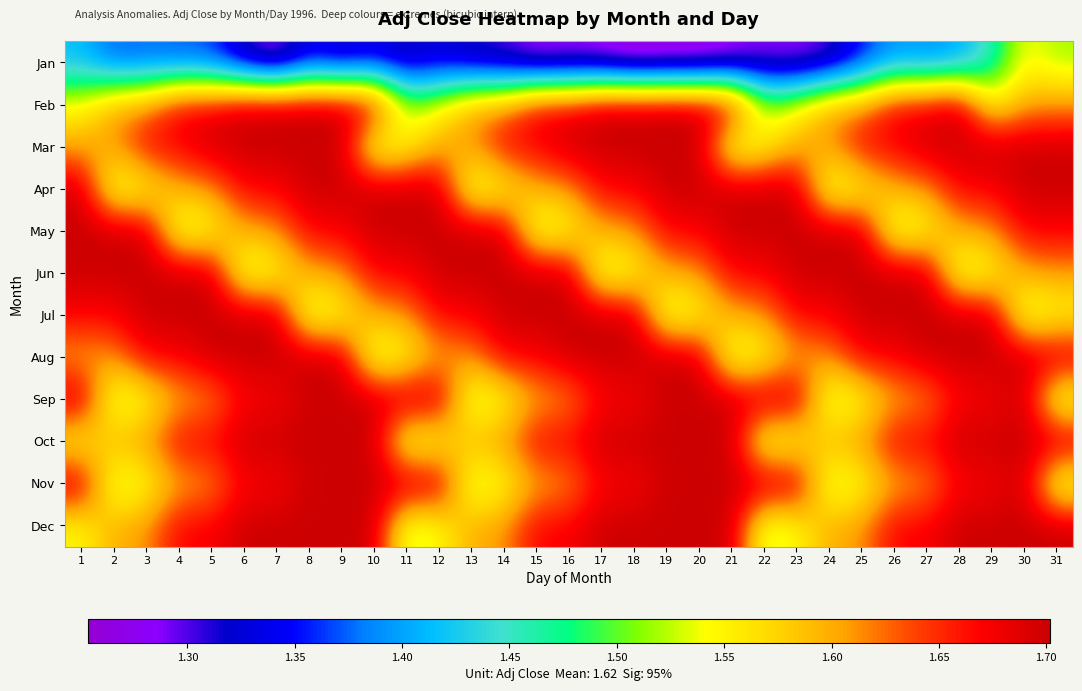

Reading right to left, list all the values displayed in this chart.

Jan: 31=1.5	30=1.5	29=1.5	28=1.4	27=1.4	26=1.4	25=1.3	24=1.3	23=1.3	22=1.3	21=1.3	20=1.3	19=1.3	18=1.3	17=1.3	16=1.3	15=1.3	14=1.3	13=1.3	12=1.3	11=1.3	10=1.3	9=1.3	8=1.3	7=1.3	6=1.3	5=1.4	4=1.4	3=1.4	2=1.4	1=1.4
Feb: 31=1.6	30=1.6	29=1.5	28=1.7	27=1.7	26=1.7	25=1.6	24=1.6	23=1.5	22=1.5	21=1.7	20=1.7	19=1.7	18=1.7	17=1.7	16=1.7	15=1.7	14=1.6	13=1.6	12=1.5	11=1.5	10=1.7	9=1.7	8=1.7	7=1.7	6=1.7	5=1.7	4=1.7	3=1.6	2=1.6	1=1.5
Mar: 31=1.7	30=1.7	29=1.7	28=1.7	27=1.7	26=1.7	25=1.7	24=1.6	23=1.6	22=1.5	21=1.5	20=1.7	19=1.7	18=1.7	17=1.7	16=1.7	15=1.7	14=1.7	13=1.6	12=1.6	11=1.5	10=1.5	9=1.7	8=1.7	7=1.7	6=1.7	5=1.7	4=1.7	3=1.7	2=1.6	1=1.6
Apr: 31=1.7	30=1.7	29=1.7	28=1.7	27=1.6	26=1.6	25=1.5	24=1.5	23=1.7	22=1.7	21=1.7	20=1.7	19=1.7	18=1.7	17=1.7	16=1.6	15=1.6	14=1.5	13=1.5	12=1.7	11=1.7	10=1.7	9=1.7	8=1.7	7=1.7	6=1.7	5=1.6	4=1.6	3=1.5	2=1.5	1=1.7
May: 31=1.7	30=1.7	29=1.6	28=1.6	27=1.5	26=1.5	25=1.7	24=1.7	23=1.7	22=1.7	21=1.7	20=1.7	19=1.7	18=1.6	17=1.6	16=1.5	15=1.5	14=1.7	13=1.7	12=1.7	11=1.7	10=1.7	9=1.7	8=1.7	7=1.6	6=1.6	5=1.5	4=1.5	3=1.7	2=1.7	1=1.7
Jun: 31=1.6	30=1.6	29=1.5	28=1.5	27=1.7	26=1.7	25=1.7	24=1.7	23=1.7	22=1.7	21=1.7	20=1.6	19=1.6	18=1.5	17=1.5	16=1.7	15=1.7	14=1.7	13=1.7	12=1.7	11=1.7	10=1.7	9=1.6	8=1.6	7=1.5	6=1.5	5=1.7	4=1.7	3=1.7	2=1.7	1=1.7
Jul: 31=1.5	30=1.5	29=1.7	28=1.7	27=1.7	26=1.7	25=1.7	24=1.7	23=1.7	22=1.6	21=1.6	20=1.5	19=1.5	18=1.7	17=1.7	16=1.7	15=1.7	14=1.7	13=1.7	12=1.7	11=1.6	10=1.6	9=1.5	8=1.5	7=1.7	6=1.7	5=1.7	4=1.7	3=1.7	2=1.7	1=1.7
Aug: 31=1.7	30=1.7	29=1.7	28=1.7	27=1.7	26=1.7	25=1.7	24=1.6	23=1.6	22=1.5	21=1.5	20=1.7	19=1.7	18=1.7	17=1.7	16=1.7	15=1.7	14=1.7	13=1.6	12=1.6	11=1.5	10=1.5	9=1.7	8=1.7	7=1.7	6=1.7	5=1.7	4=1.7	3=1.7	2=1.6	1=1.6
Sep: 31=1.5	30=1.7	29=1.7	28=1.7	27=1.6	26=1.6	25=1.5	24=1.5	23=1.7	22=1.7	21=1.7	20=1.7	19=1.7	18=1.7	17=1.7	16=1.6	15=1.6	14=1.5	13=1.5	12=1.7	11=1.7	10=1.7	9=1.7	8=1.7	7=1.7	6=1.7	5=1.6	4=1.6	3=1.5	2=1.5	1=1.7
Oct: 31=1.7	30=1.7	29=1.7	28=1.7	27=1.7	26=1.7	25=1.6	24=1.6	23=1.5	22=1.5	21=1.7	20=1.7	19=1.7	18=1.7	17=1.7	16=1.7	15=1.7	14=1.6	13=1.6	12=1.5	11=1.5	10=1.7	9=1.7	8=1.7	7=1.7	6=1.7	5=1.7	4=1.7	3=1.6	2=1.6	1=1.5
Nov: 31=1.5	30=1.7	29=1.7	28=1.7	27=1.6	26=1.6	25=1.5	24=1.5	23=1.7	22=1.7	21=1.7	20=1.7	19=1.7	18=1.7	17=1.7	16=1.6	15=1.6	14=1.5	13=1.5	12=1.7	11=1.7	10=1.7	9=1.7	8=1.7	7=1.7	6=1.7	5=1.6	4=1.6	3=1.5	2=1.5	1=1.7
Dec: 31=1.7	30=1.7	29=1.7	28=1.7	27=1.7	26=1.7	25=1.6	24=1.6	23=1.5	22=1.5	21=1.7	20=1.7	19=1.7	18=1.7	17=1.7	16=1.7	15=1.7	14=1.6	13=1.6	12=1.5	11=1.5	10=1.7	9=1.7	8=1.7	7=1.7	6=1.7	5=1.7	4=1.7	3=1.6	2=1.6	1=1.5